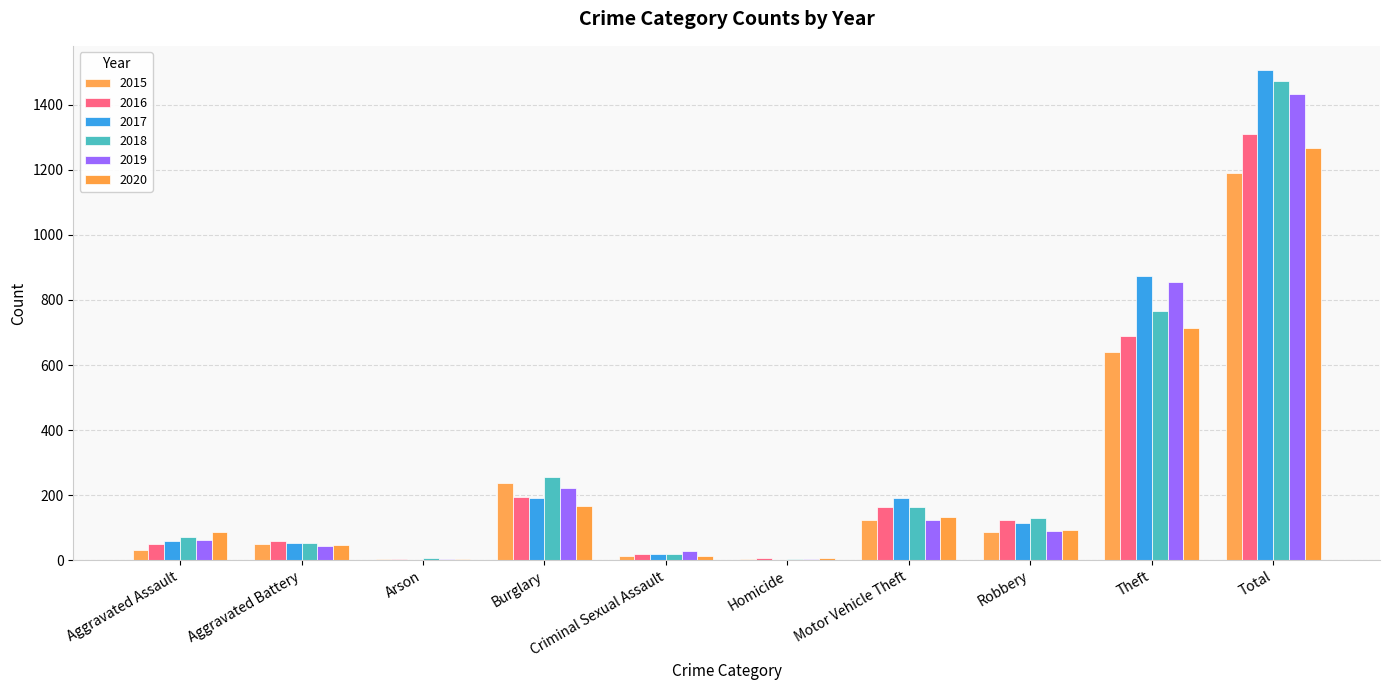

How many distinct data groups are displayed?

6